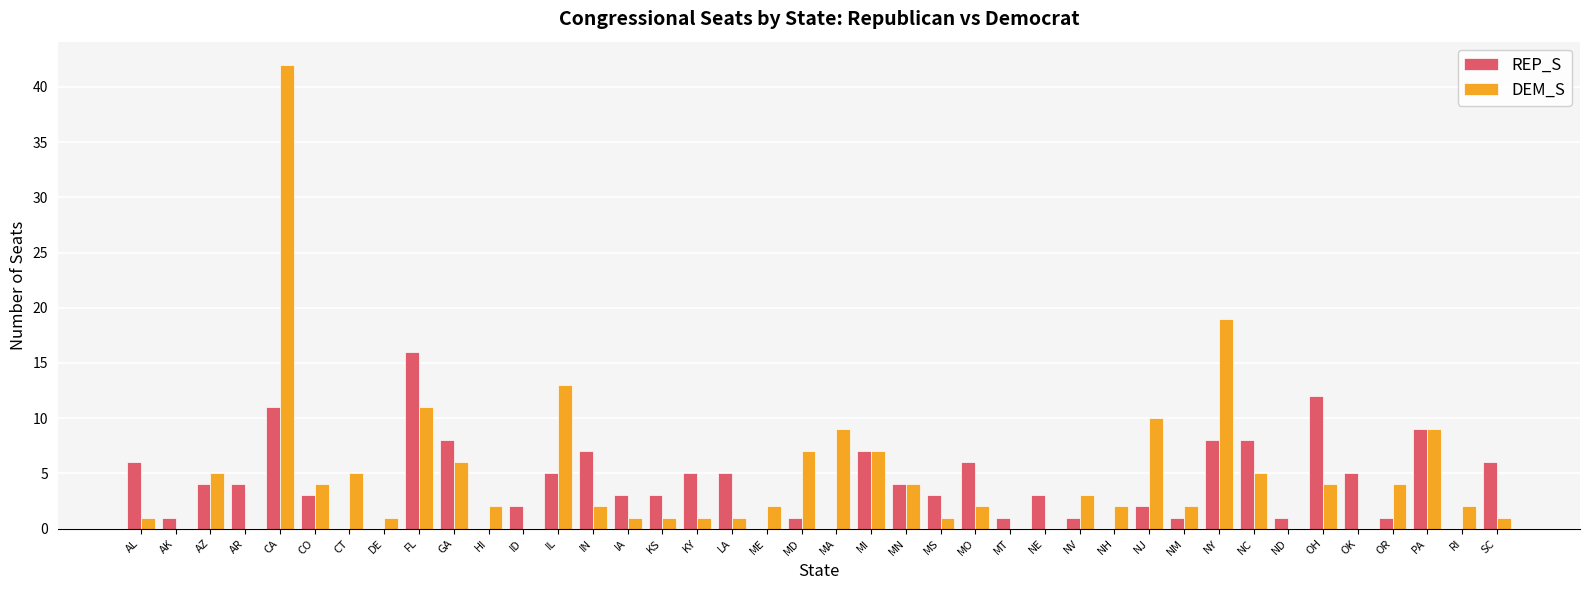

What is the maximum value for DEM_S?

42